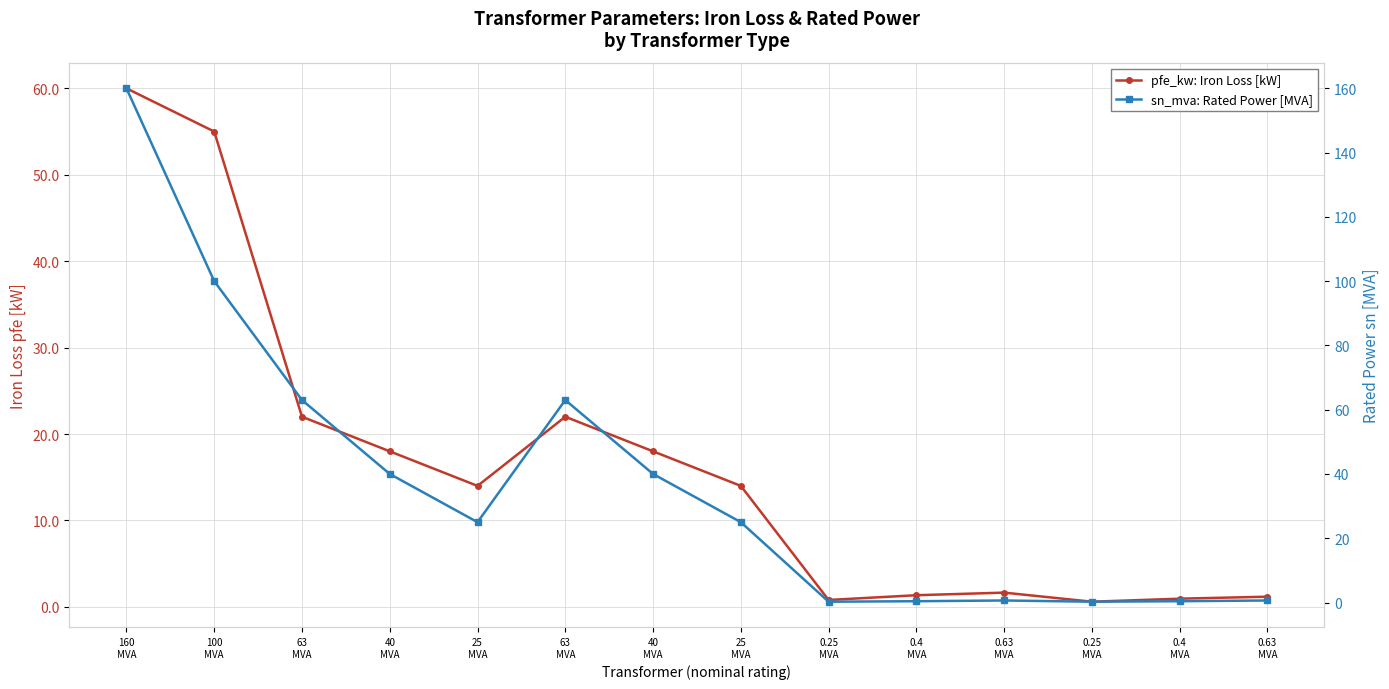

What are all the series names shown in the legend?

pfe_kw: Iron Loss [kW], sn_mva: Rated Power [MVA]